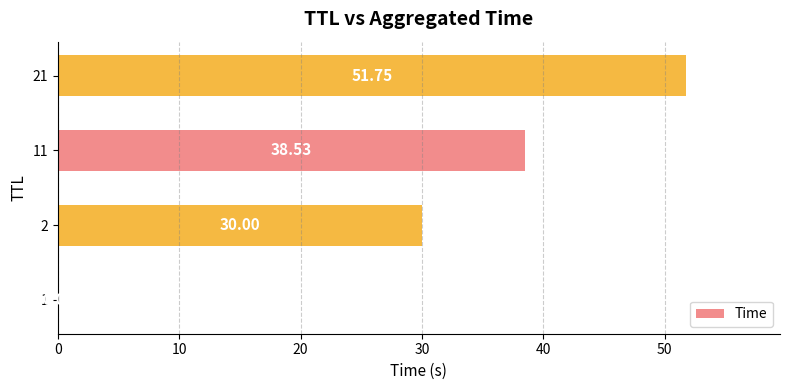

Between 1 and 21, which is larger?

21